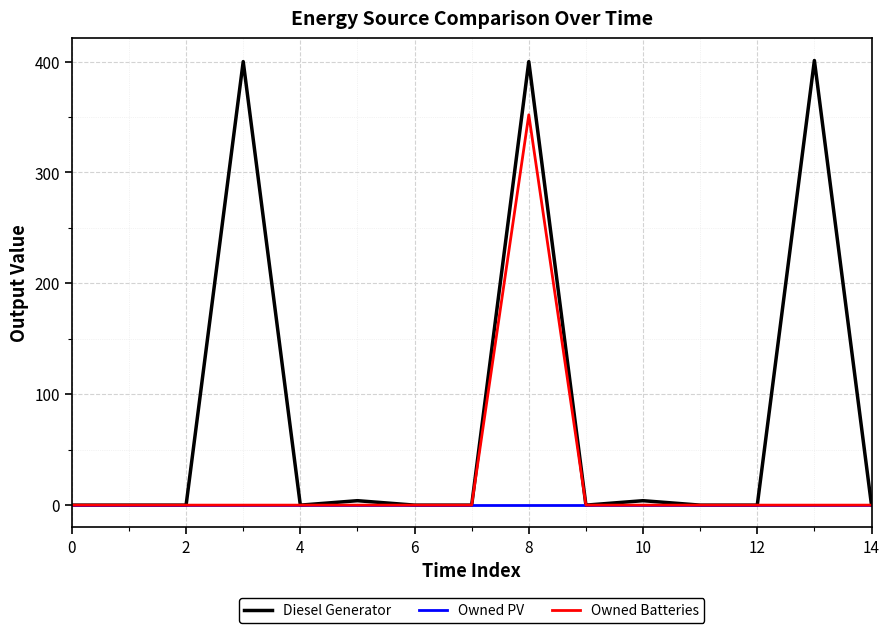

Which series has the largest total across all categories?

Diesel Generator